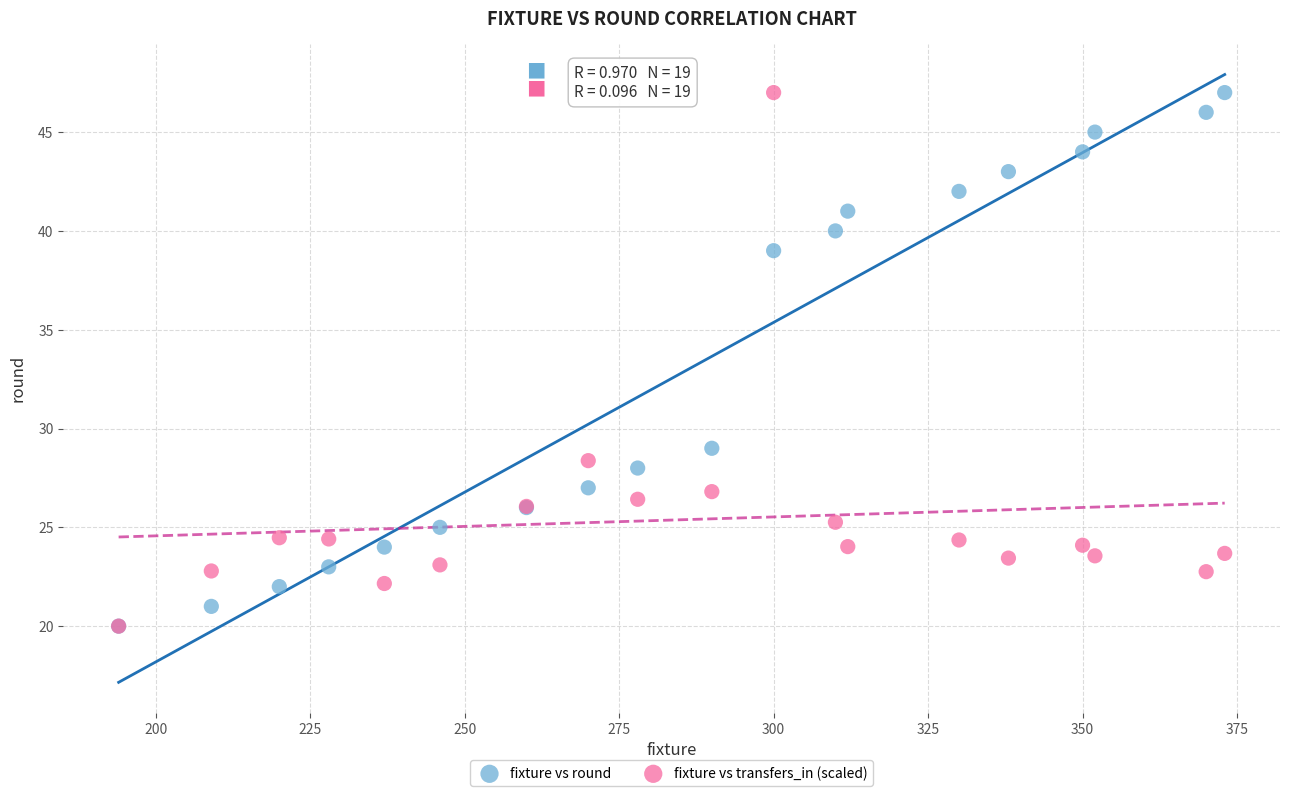

In the fixture vs round series, what Y value is closest to 33?

29.0